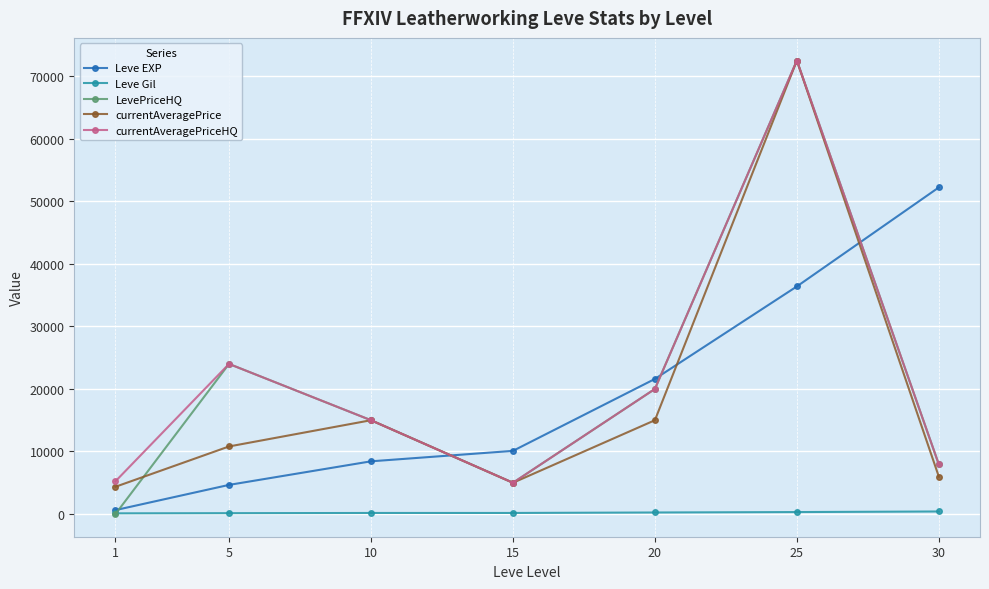

At how many categories does at least one series exceed 30883?

2